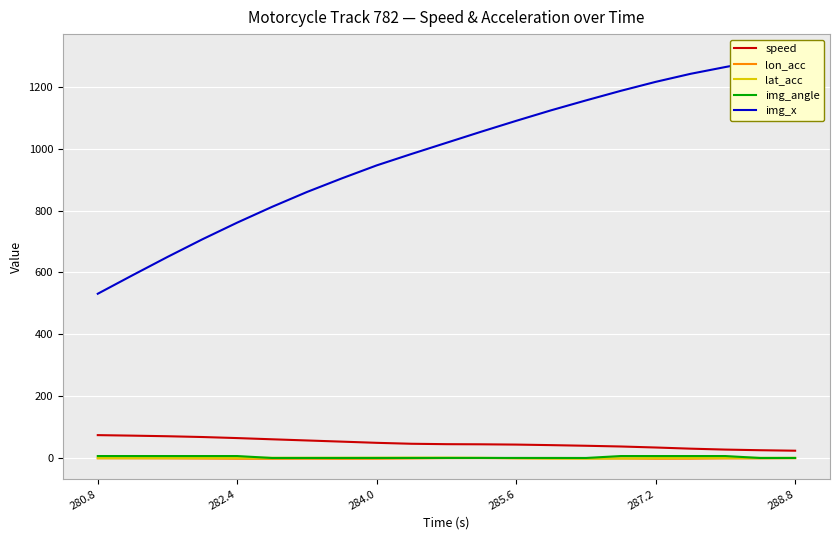

Which has a higher value, 15 or 288.8?

288.8